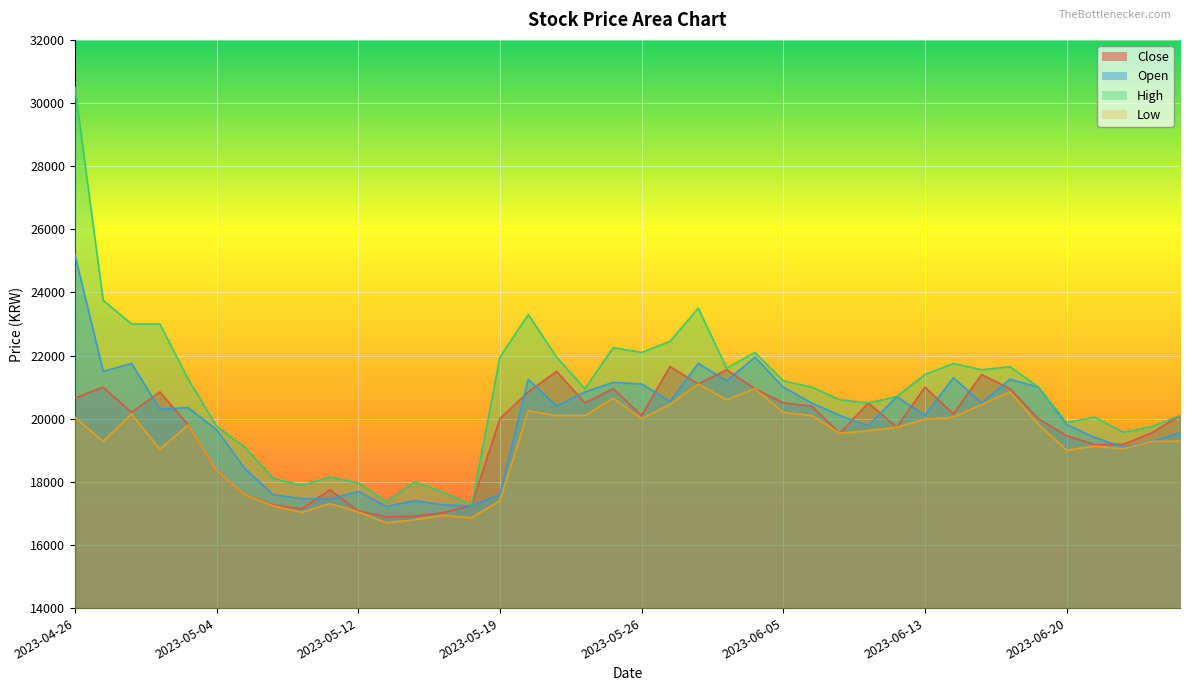

True or false: Close and Low cross at least once.

False